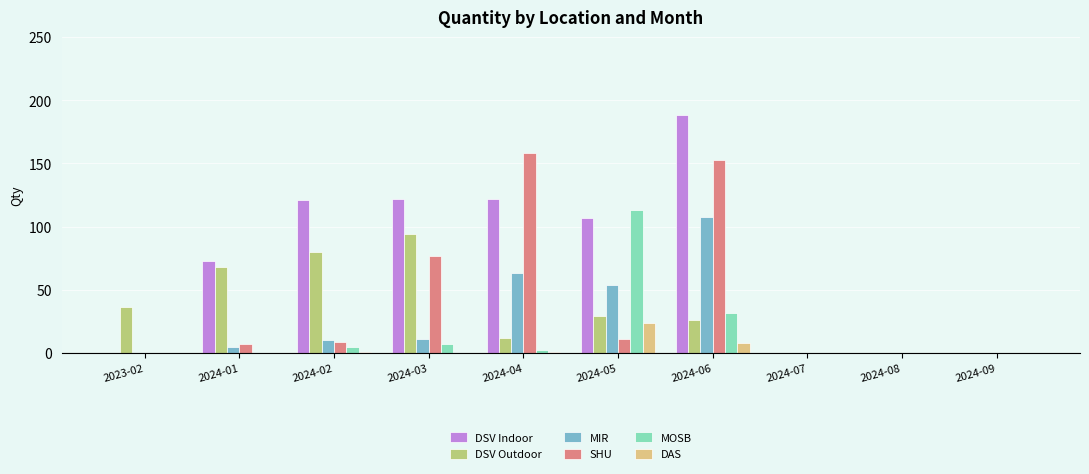

What is the highest value of the DSV Indoor series?

188